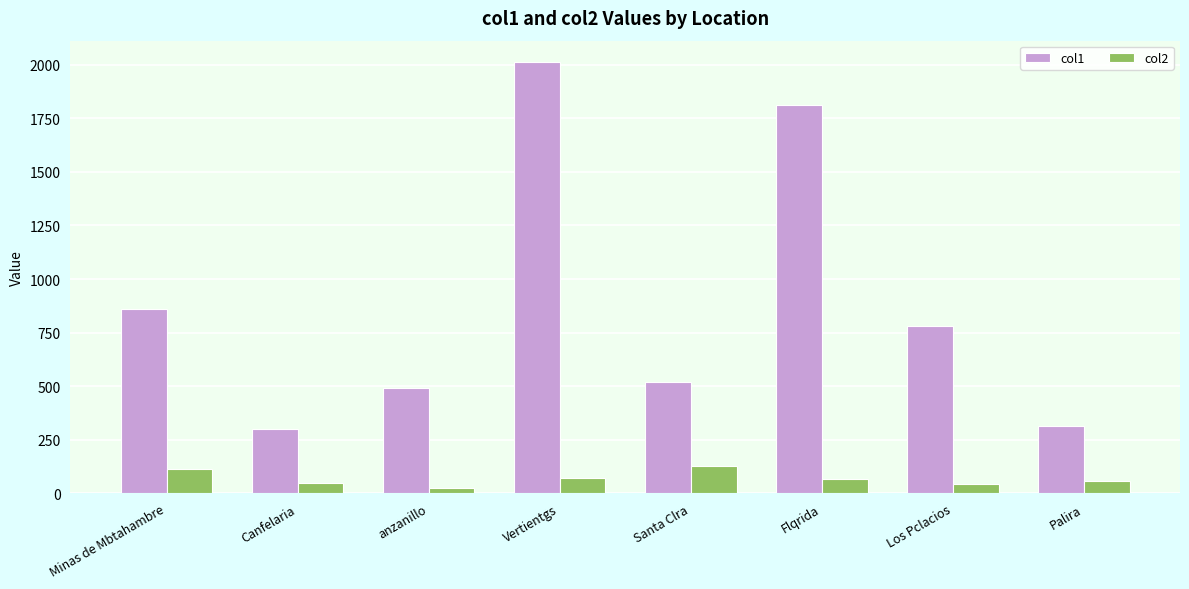

What is the spread (max minus min) of values at Minas de Mbtahambre?

745.6